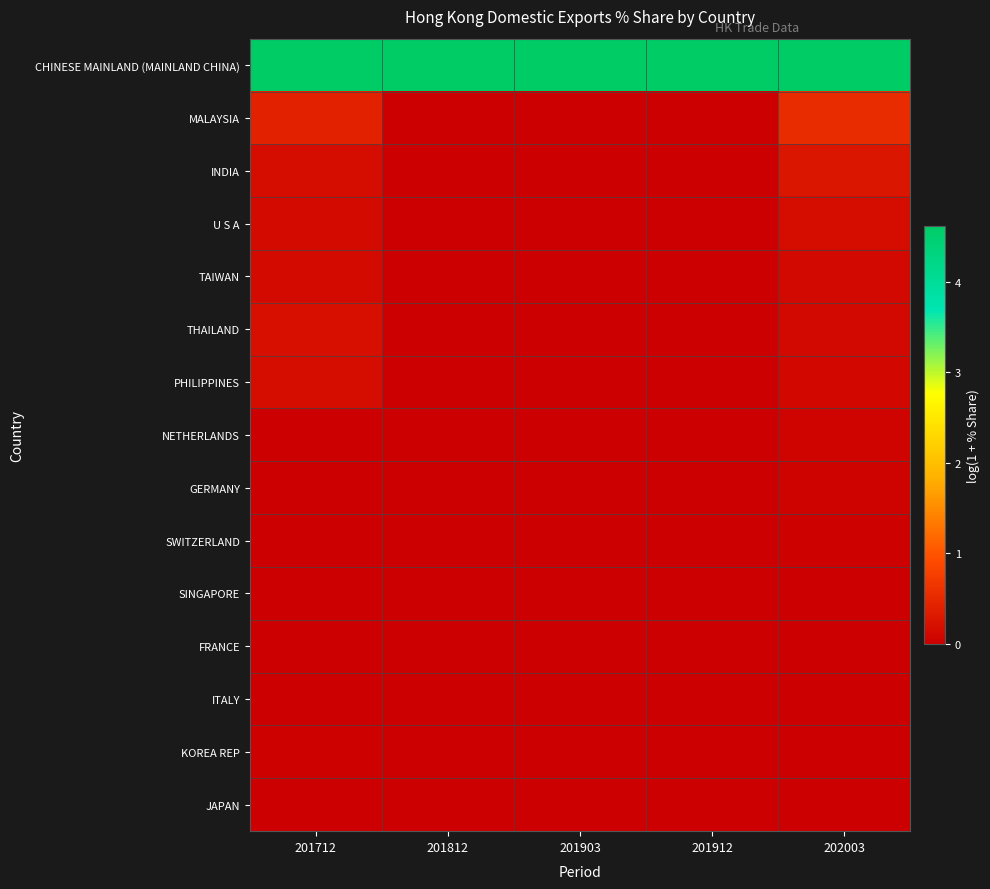

At which category is the sum across all series the highest?

202003